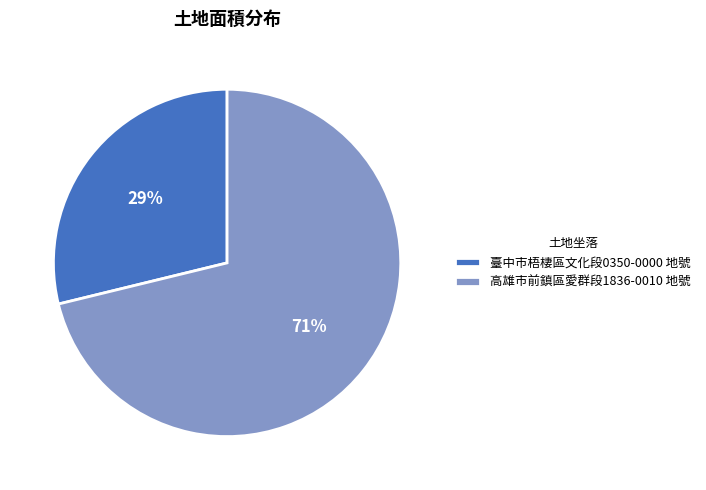

Which slice represents more than half of the pie?

高雄市前鎮區愛群段1836-0010 地號